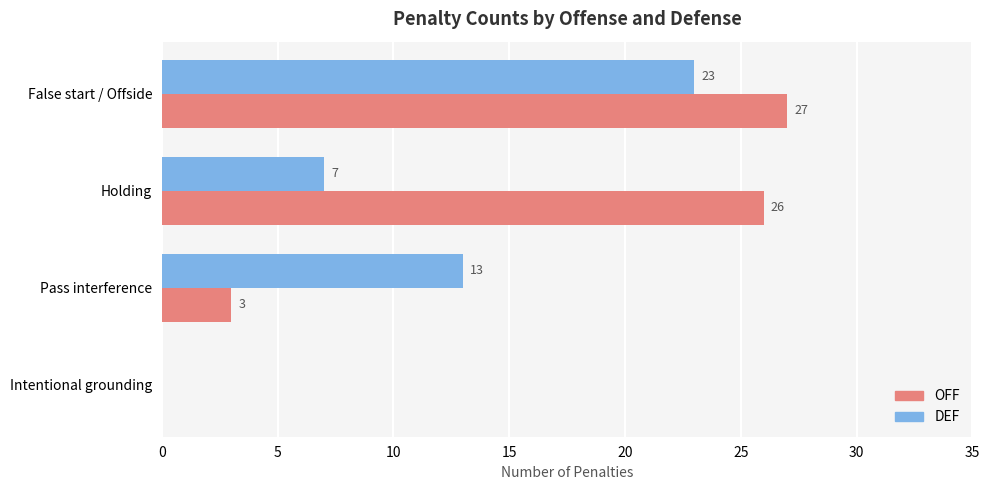

What is the sum of all OFF values?

56